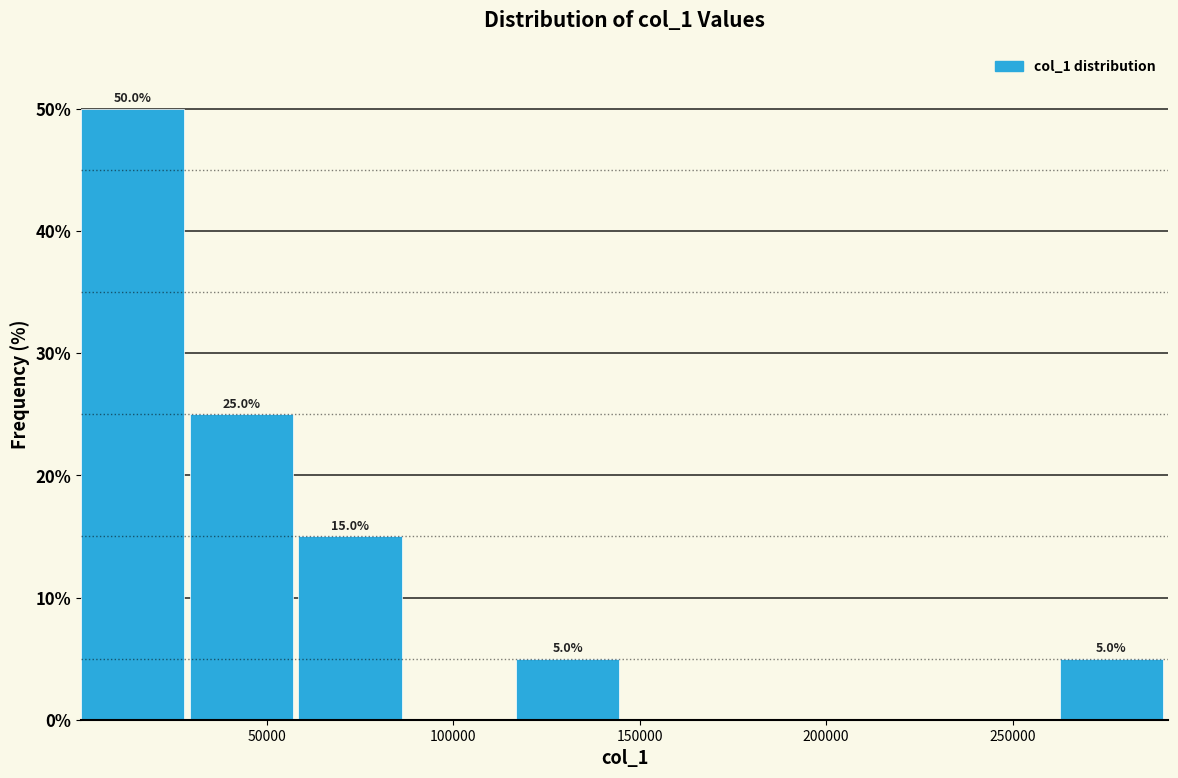

Which range on the x-axis has the tallest bar?

0 to 30000